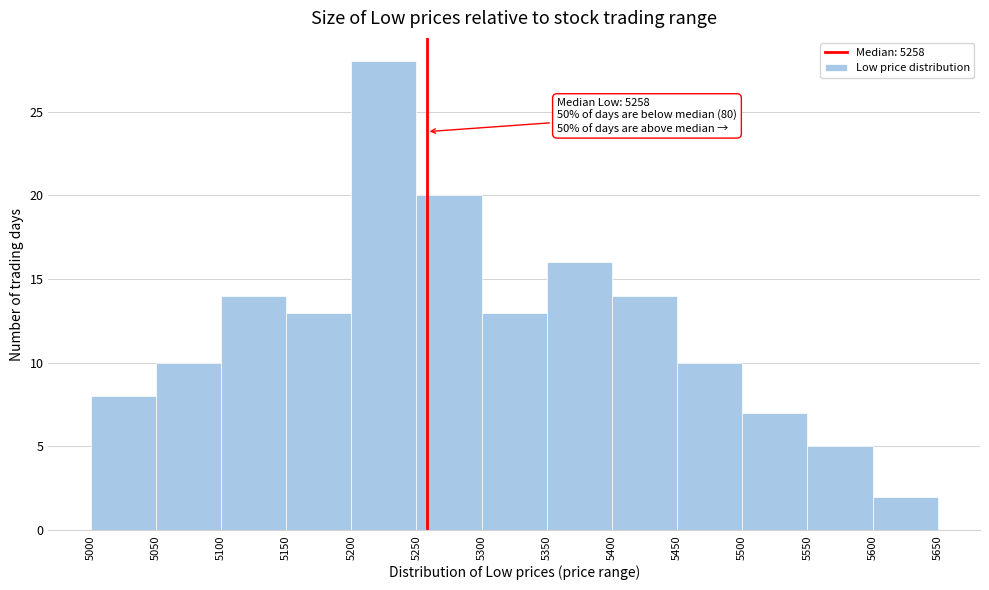

Over which range of the x-axis is the bar tallest?

5200 to 5250